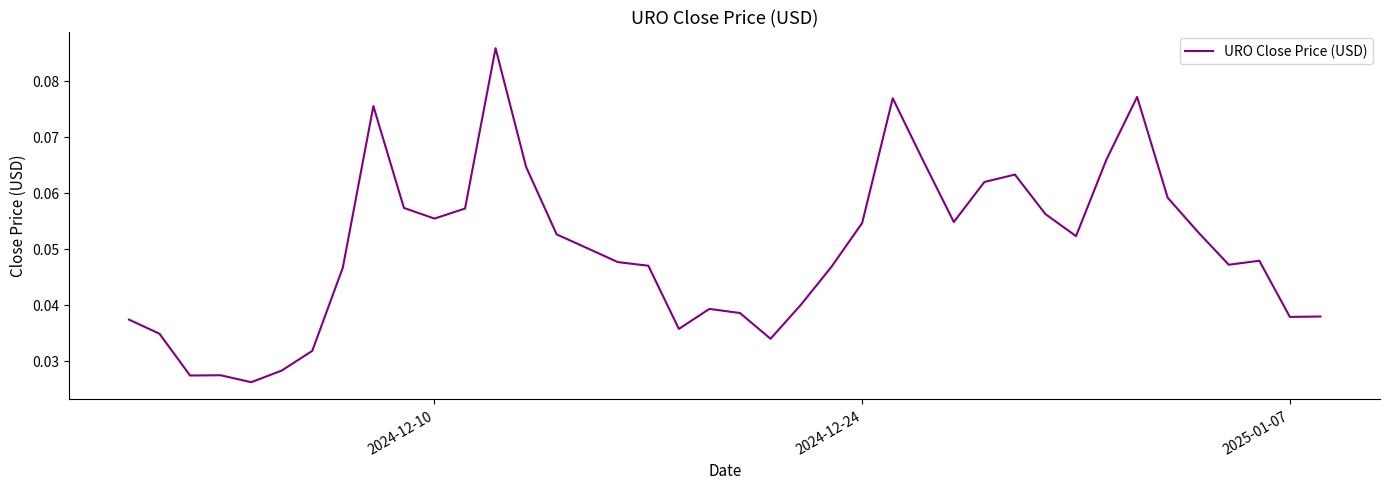

How many lines are shown in the chart?

1